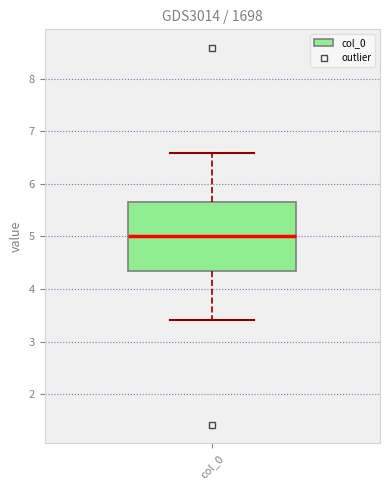

Read this box plot against the y-axis: the position of the median line, the range covered by the box, and the ends of both whiskers. The values are not printed on the chart, so give them approximately, as read against the axis.

median 5.0, box 4.3 to 5.7, whiskers 3.4 to 6.6